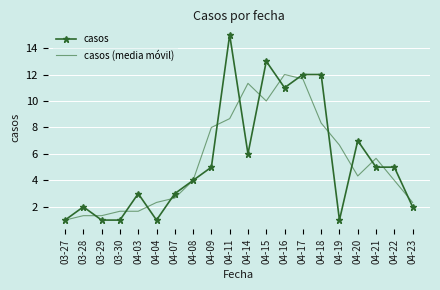

How many series are shown in this chart?

2